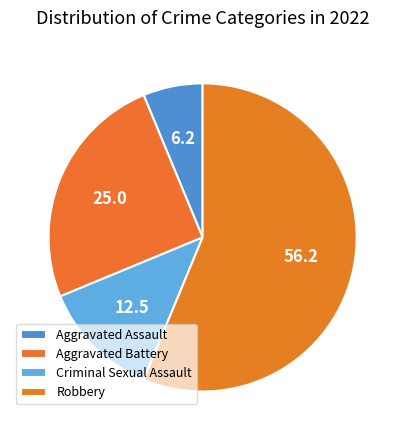

Count the number of slices in the pie.

4